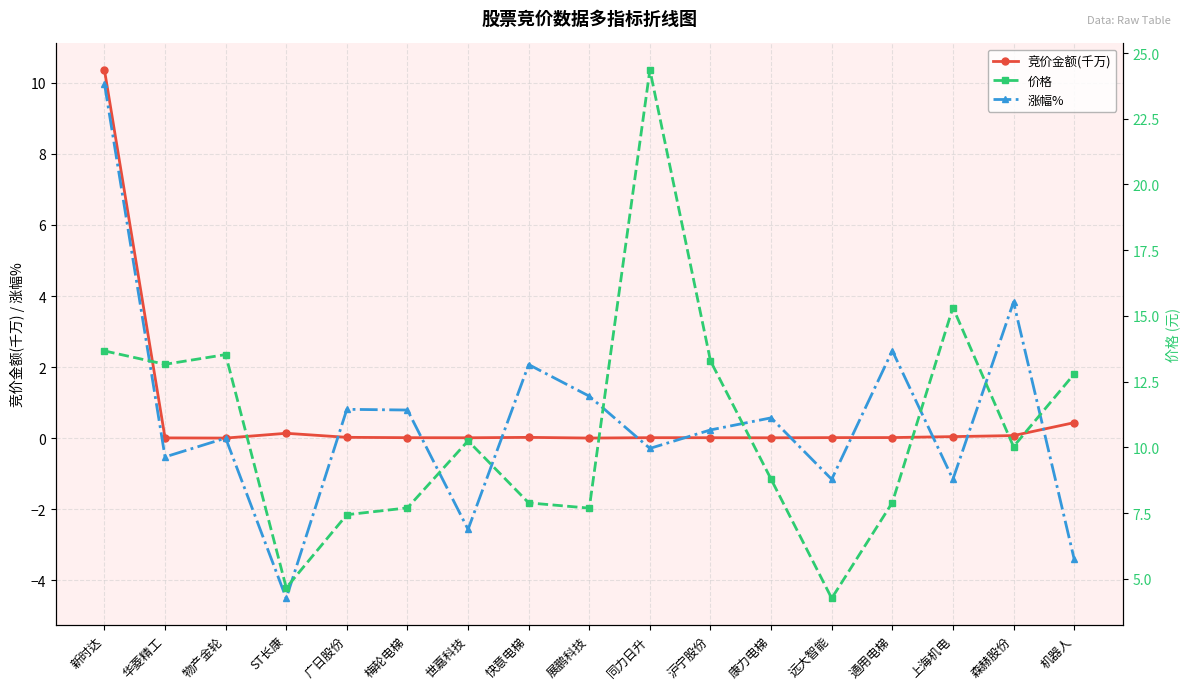

Where is the first local maximum for 价格?

物产金轮